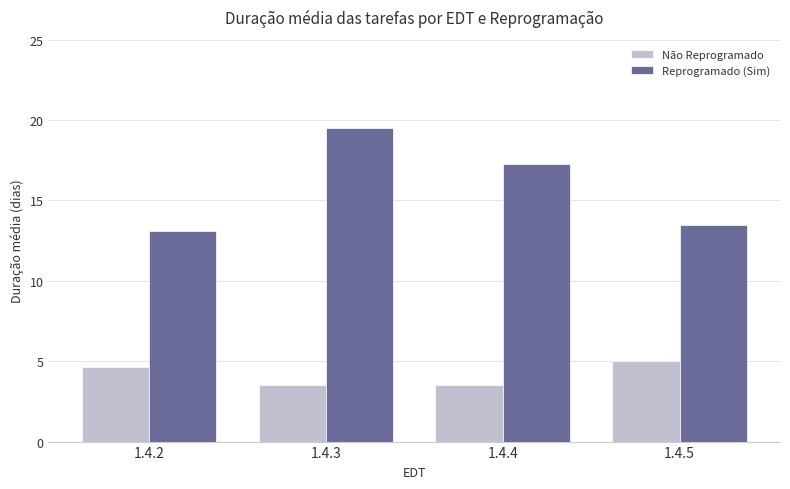

What is the maximum value shown in the chart?

19.5